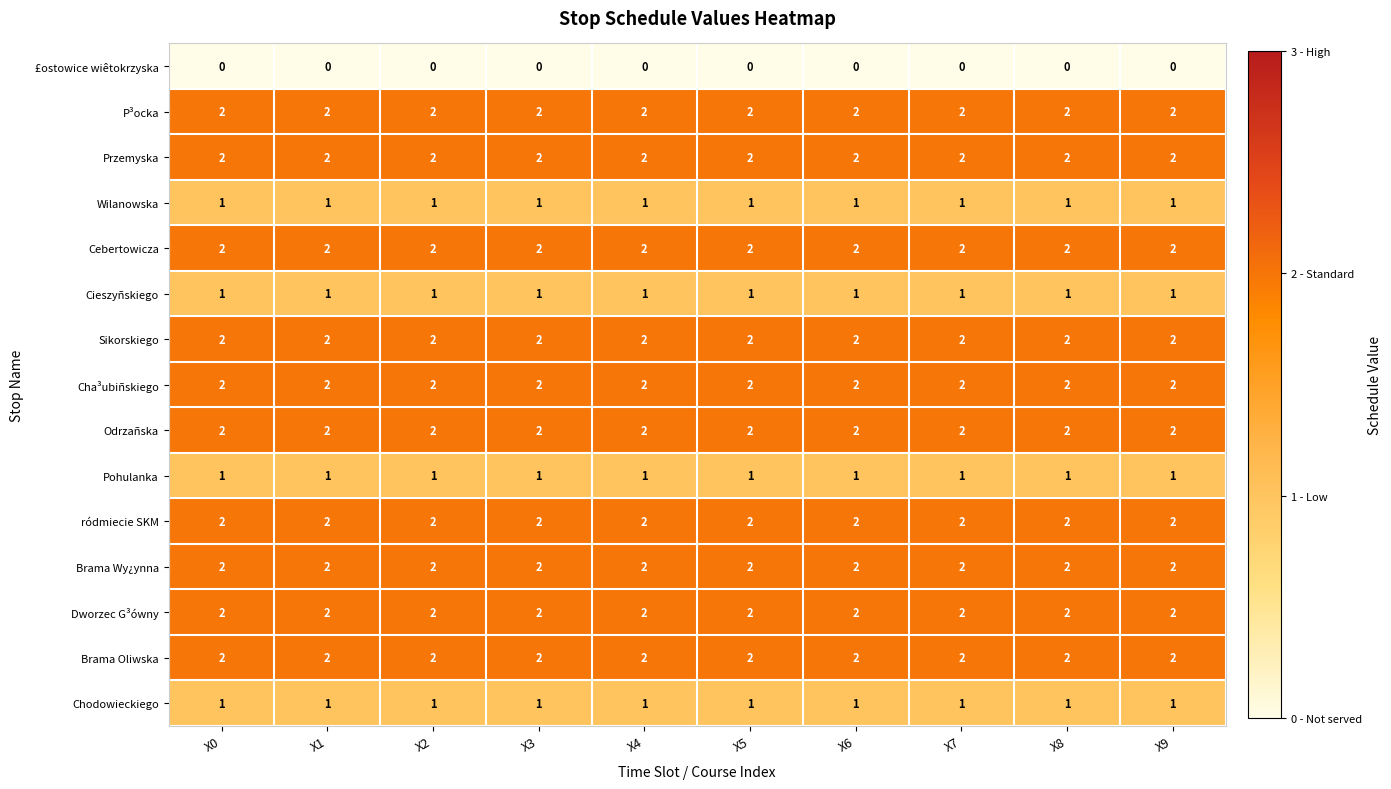

What is the total value across all series at X7?

24